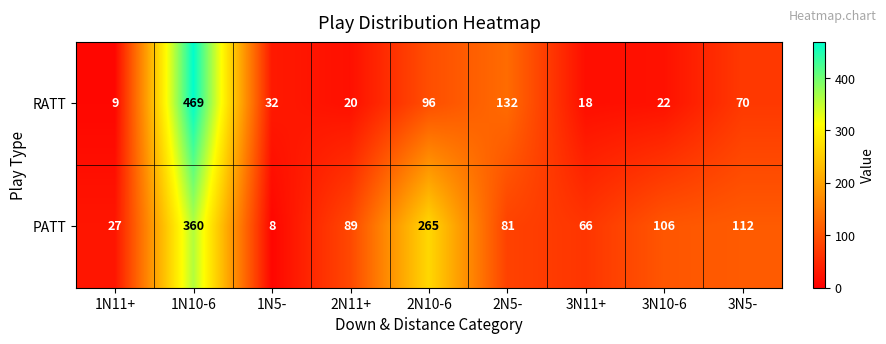

At how many categories does at least one series exceed 297?

1